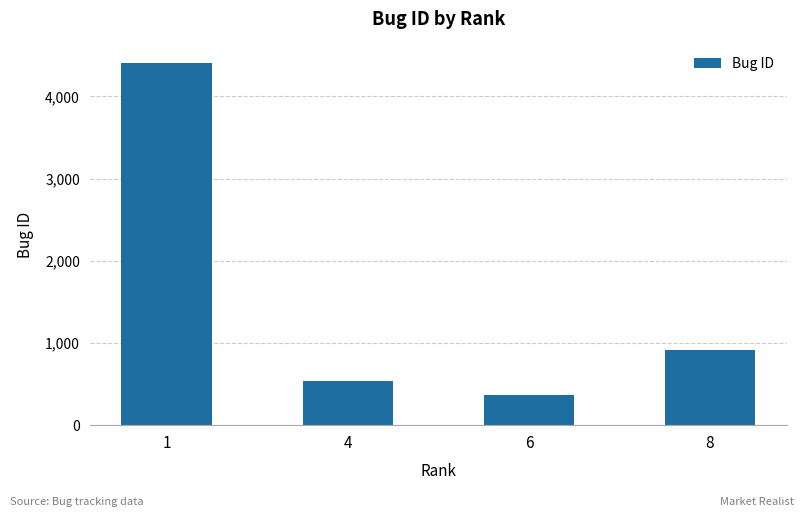

Between 1 and 8, which is larger?

1